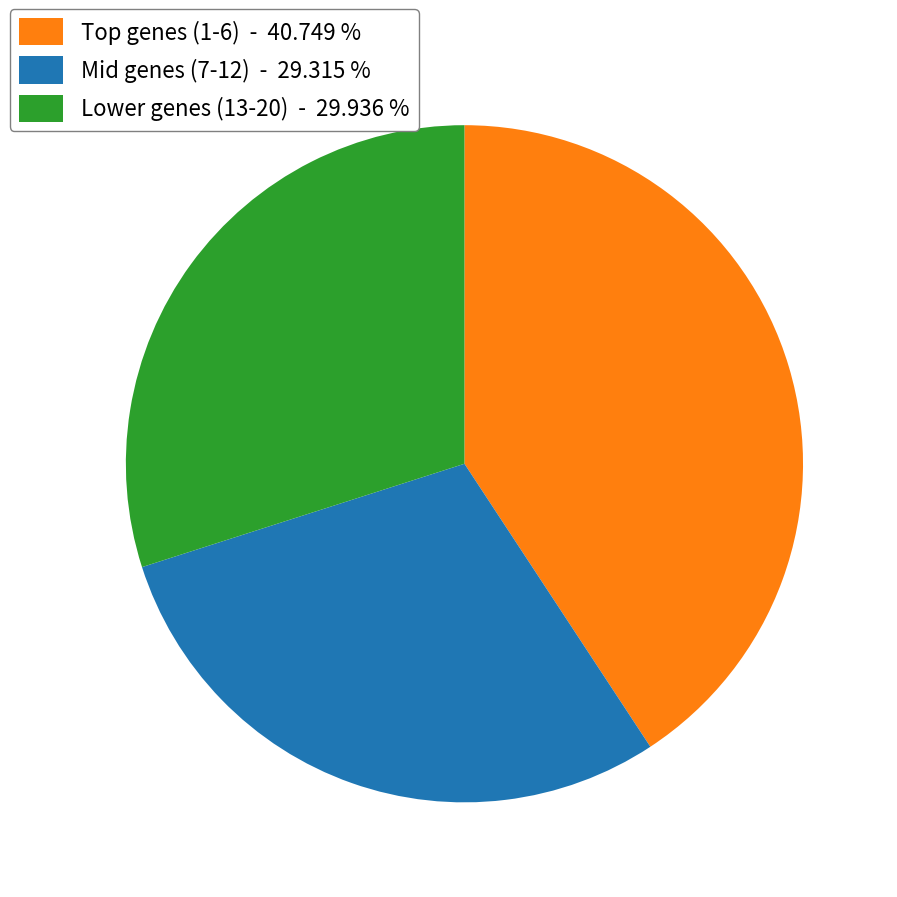

Is there a majority slice in this chart?

No